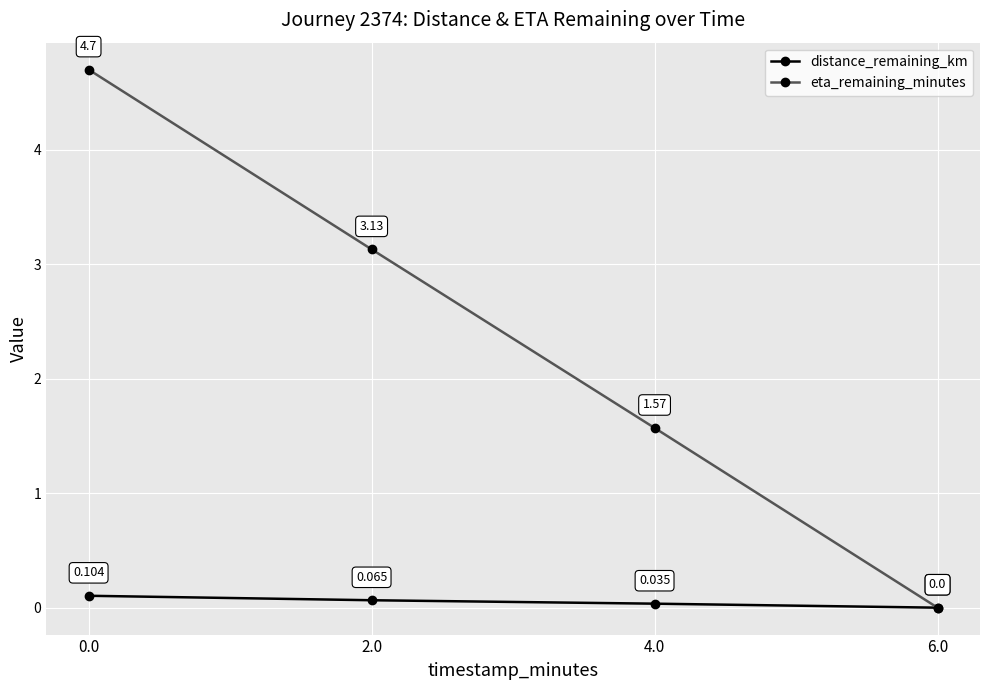

What is the difference between the highest and lowest values at 4.0?

1.5